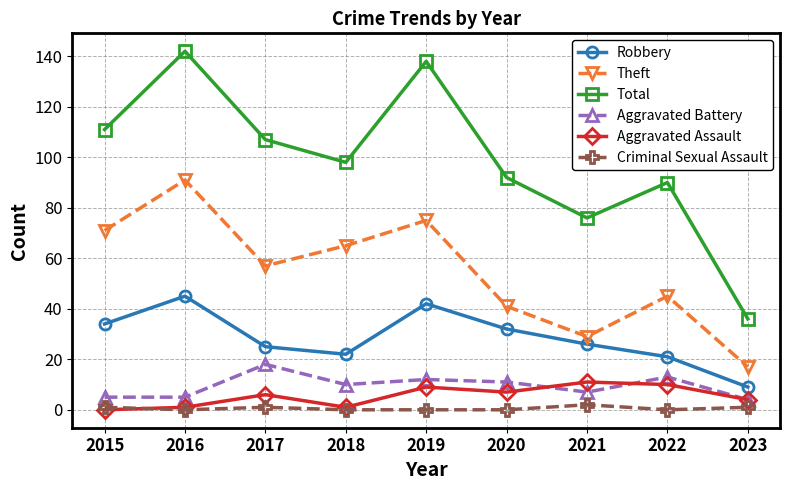

How many data points in Aggravated Assault are less than 6?

4